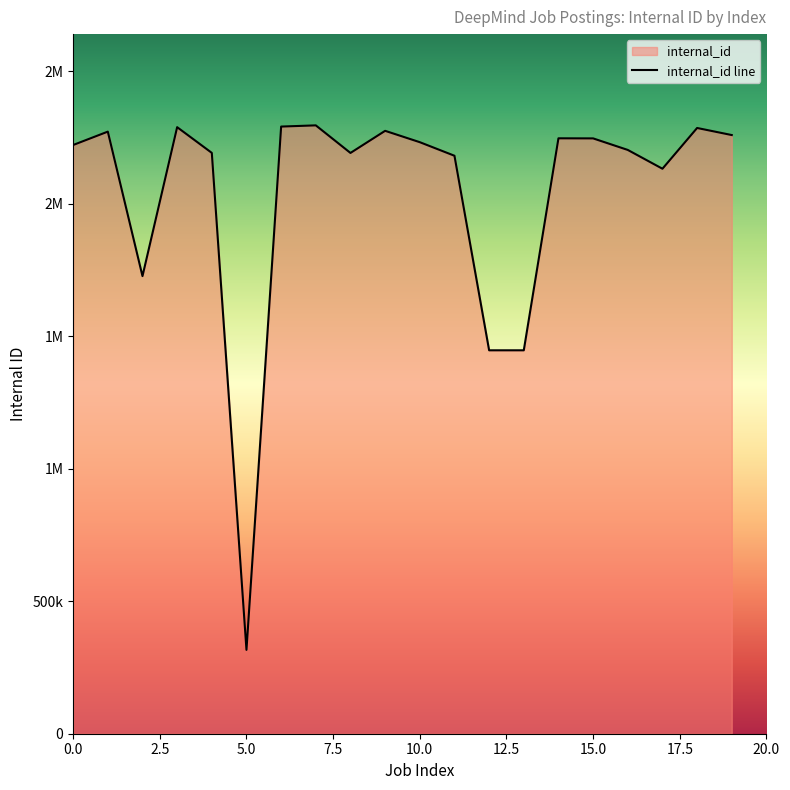

The chart shows a value of 1059631 at 19. True or false?

False